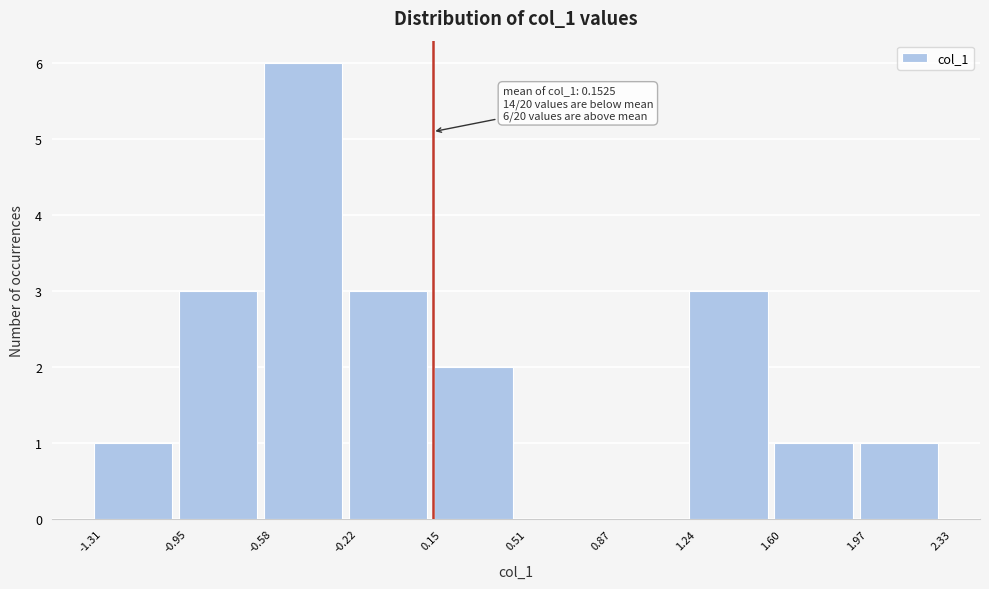

Which range on the x-axis has the tallest bar?

-0.58 to -0.22